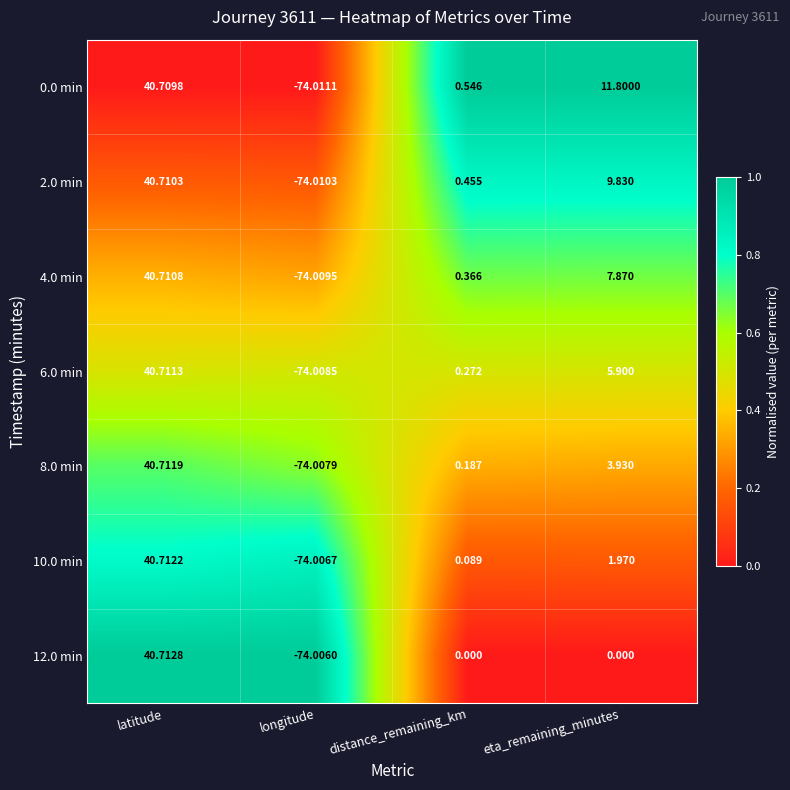

Where does the 4.0 min series first go above 7?

latitude